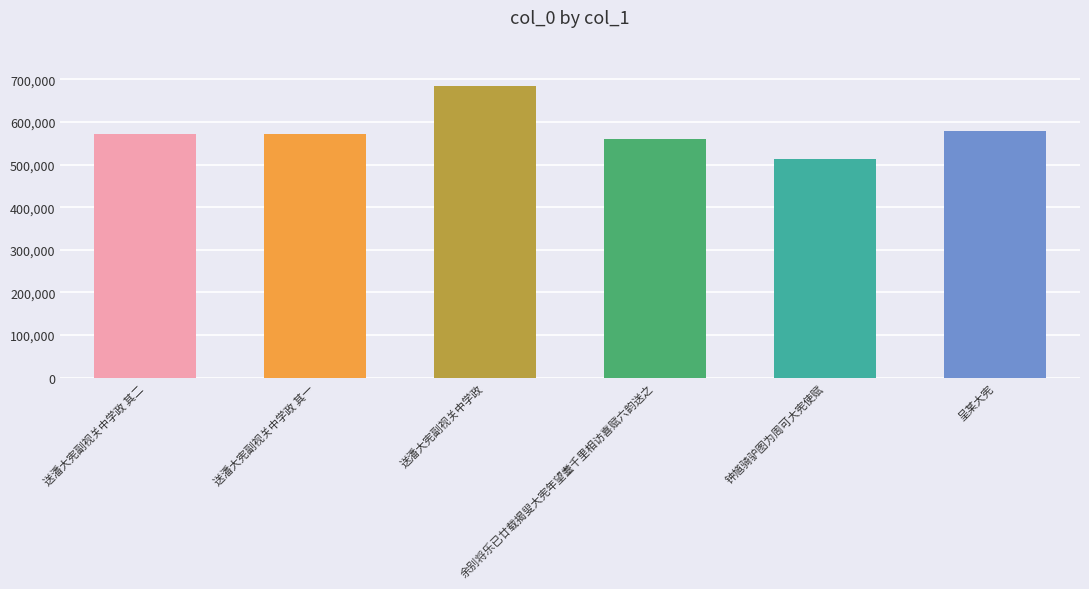

What is the minimum value shown in the chart?

514174